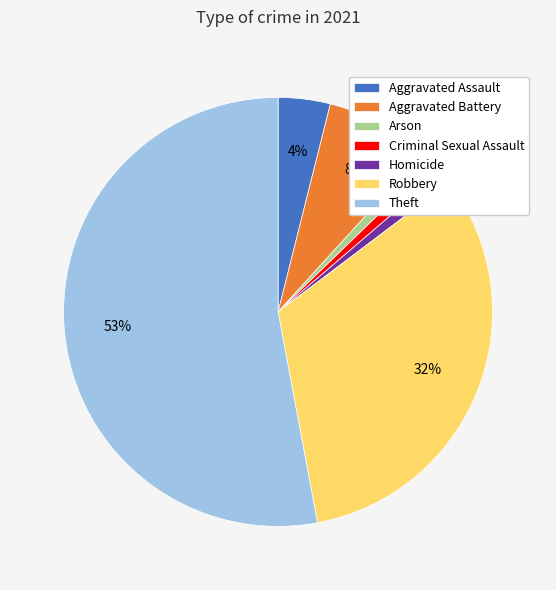

To the nearest percent, what is the difference between the largest and smallest slice percentages?

52%